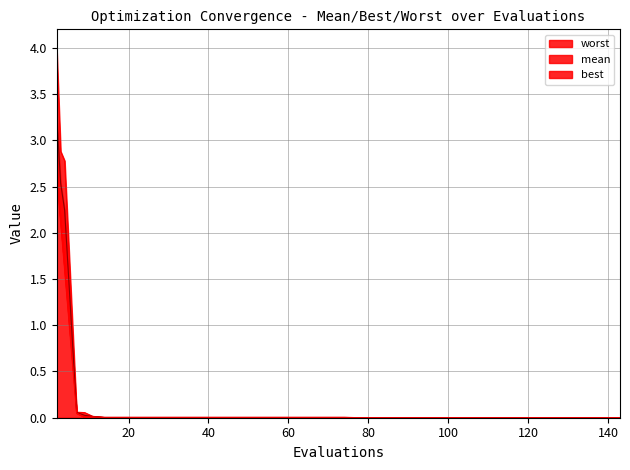

Between 14 and 2, which is larger?

2